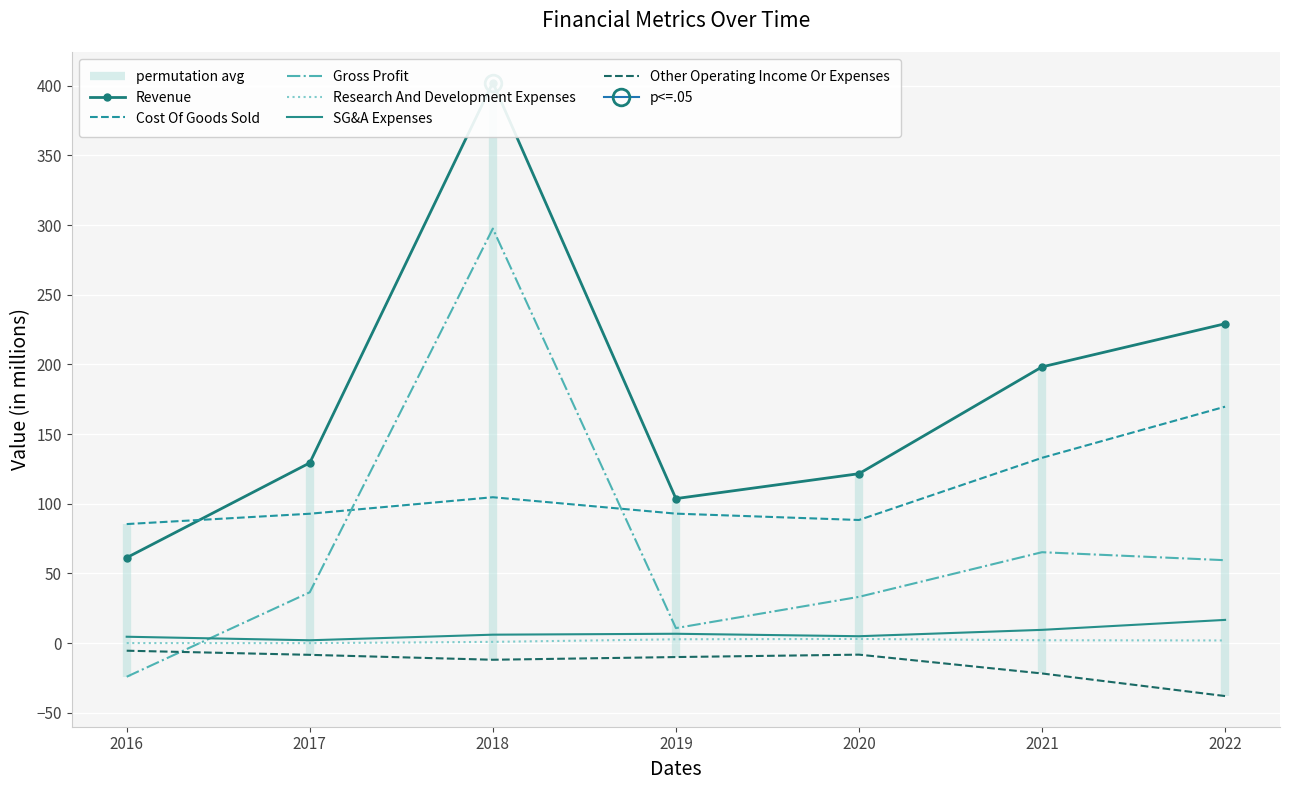

Reading right to left, list all the values displayed in this chart.

Revenue: 229.3	198.3	121.6	103.7	402.3	129.4	61.3
Cost Of Goods Sold: 169.7	133.0	88.4	93.0	104.7	92.9	85.5
Gross Profit: 59.5	65.3	33.2	10.8	297.5	36.5	-24.1
Research And Development Expenses: 1.9	2.1	3.0	2.8	0.9	0.0	0.1
SG&A Expenses: 16.7	9.5	5.0	6.7	6.1	2.1	4.6
Other Operating Income Or Expenses: -38.0	-21.8	-8.3	-10.0	-11.9	-8.4	-5.4